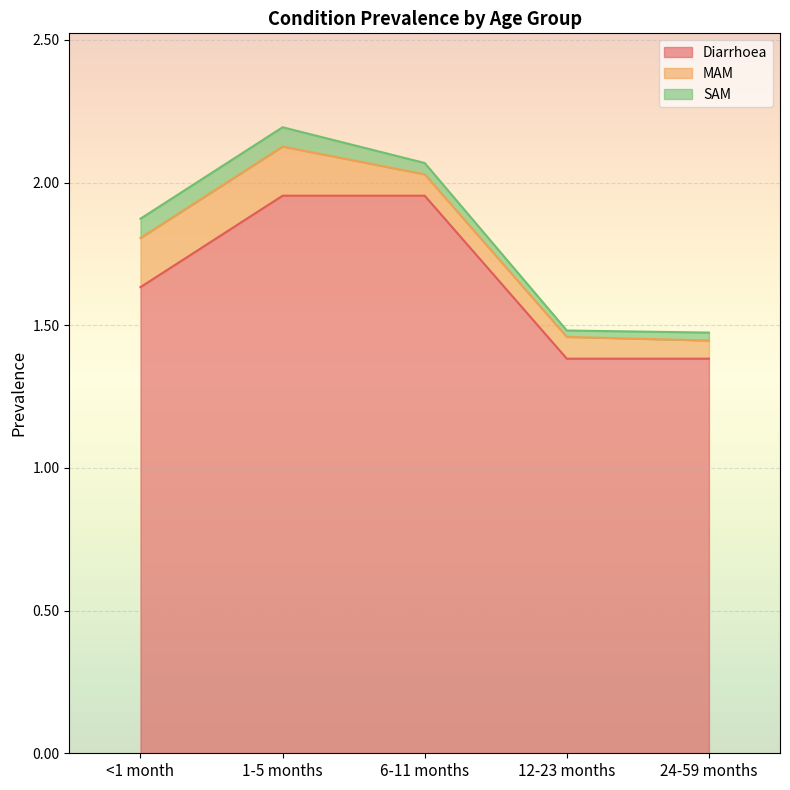

What is the value of the MAM point at the 1st from the left?

0.2